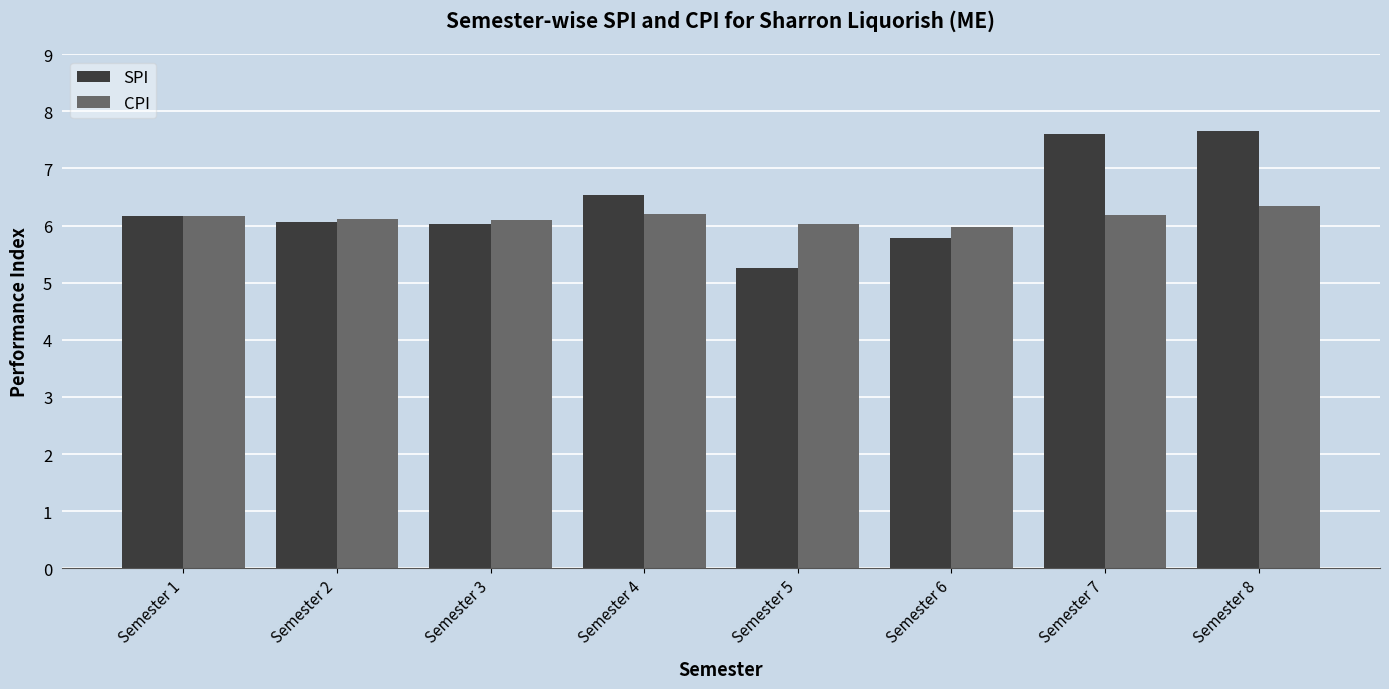

What is the value of the CPI bar at the 7th from the left?

6.2